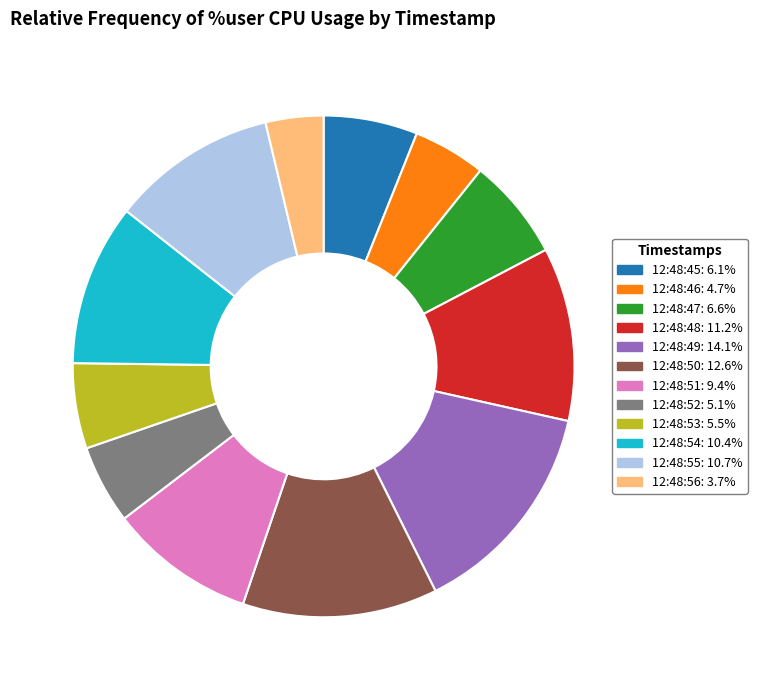

The 12:48:56 slice represents 4% of the pie. True or false?

True